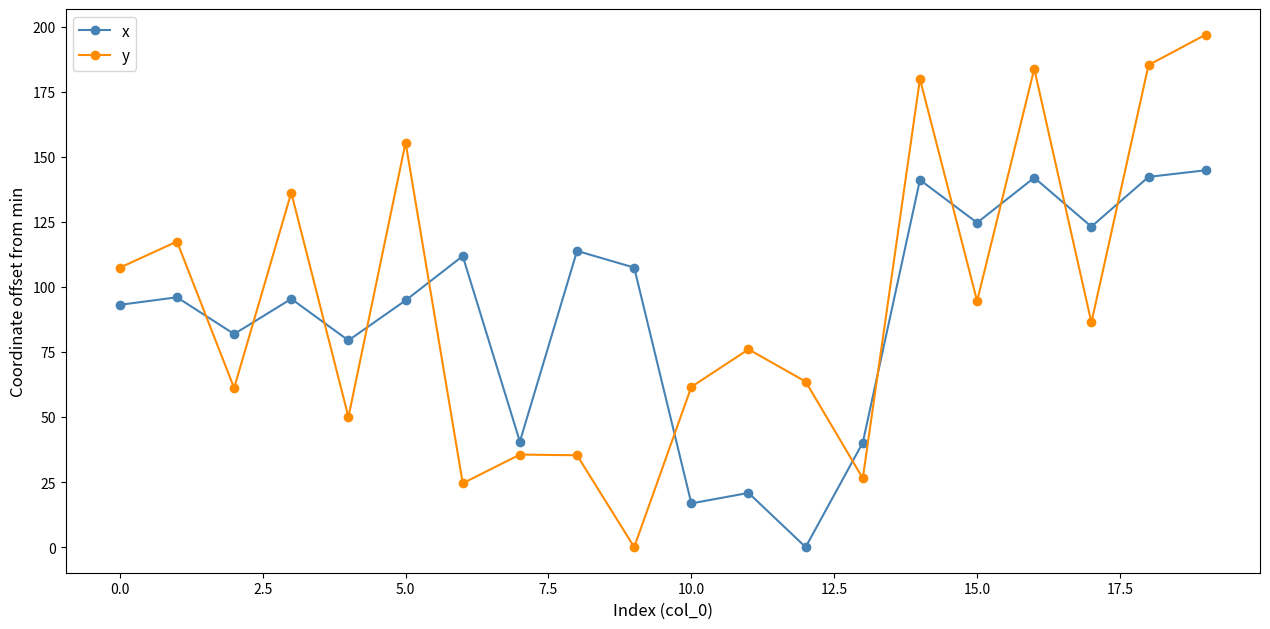

In y, how many points are lower than both neighbors (excluding endpoints)?

7